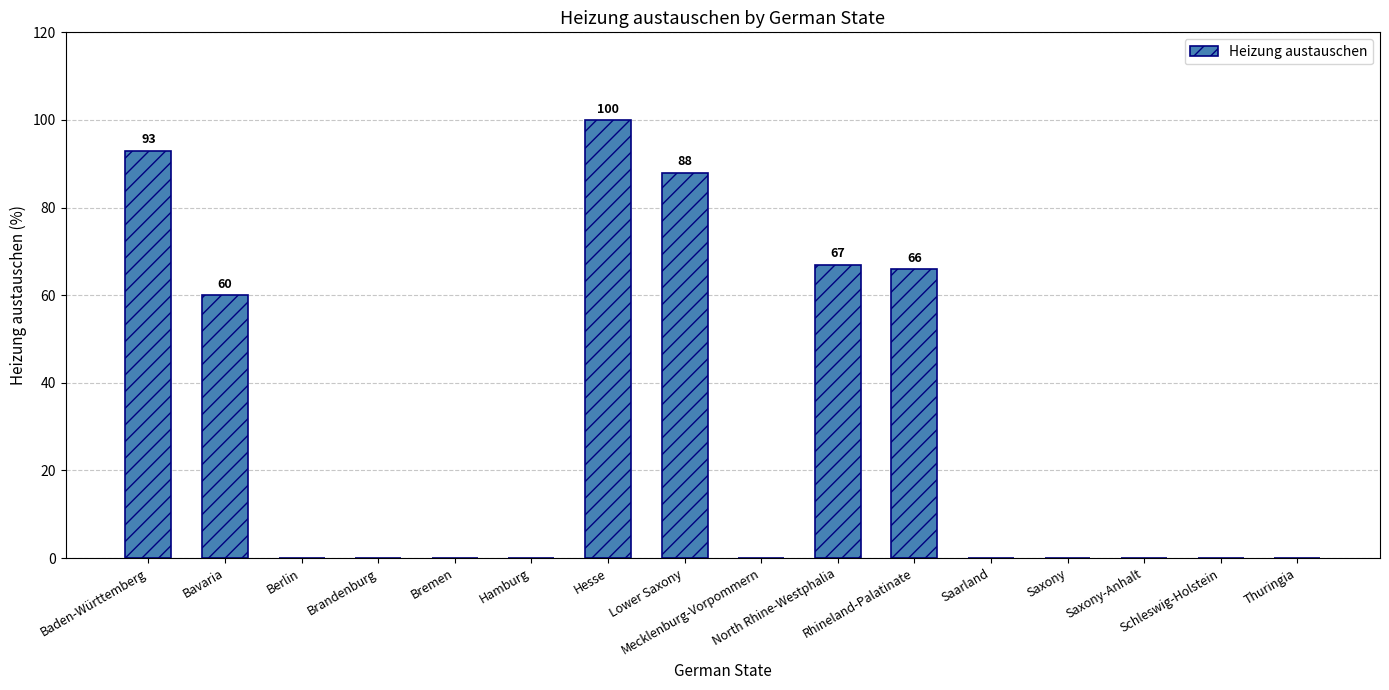

What is the average value?

30